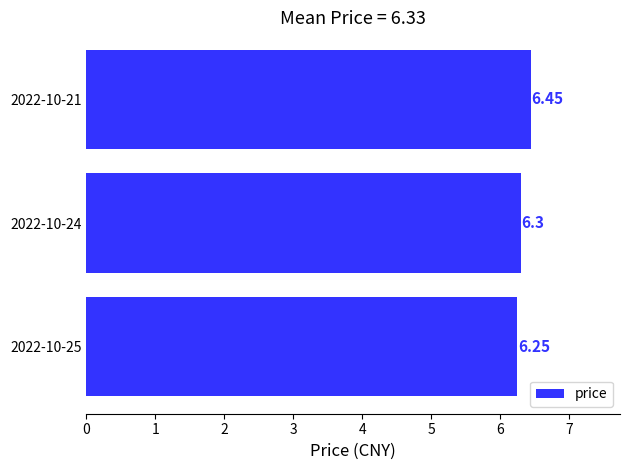

What is the sum of all values?

19.0